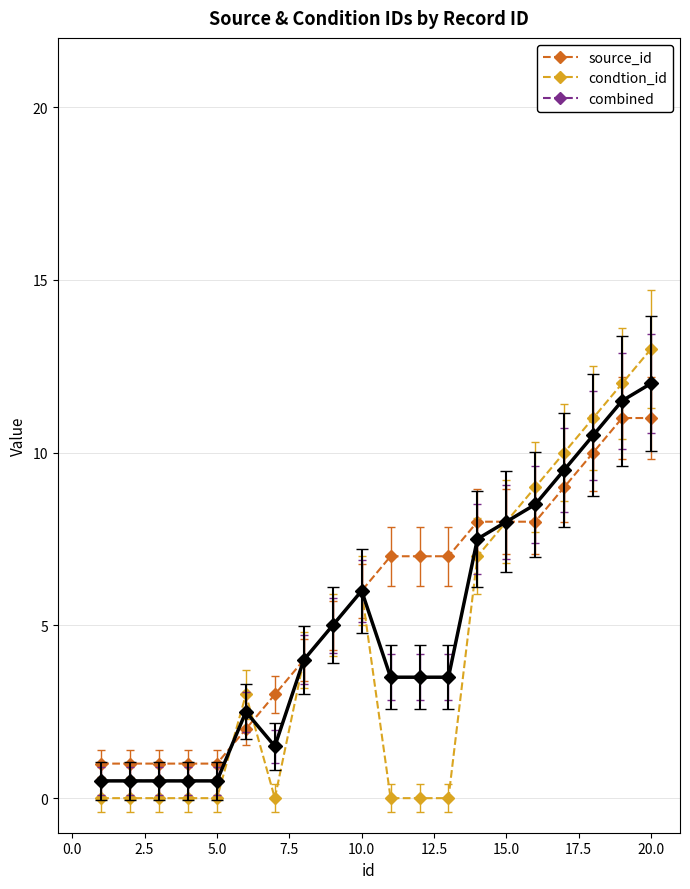

True or false: combined and source_id intersect in this chart.

True